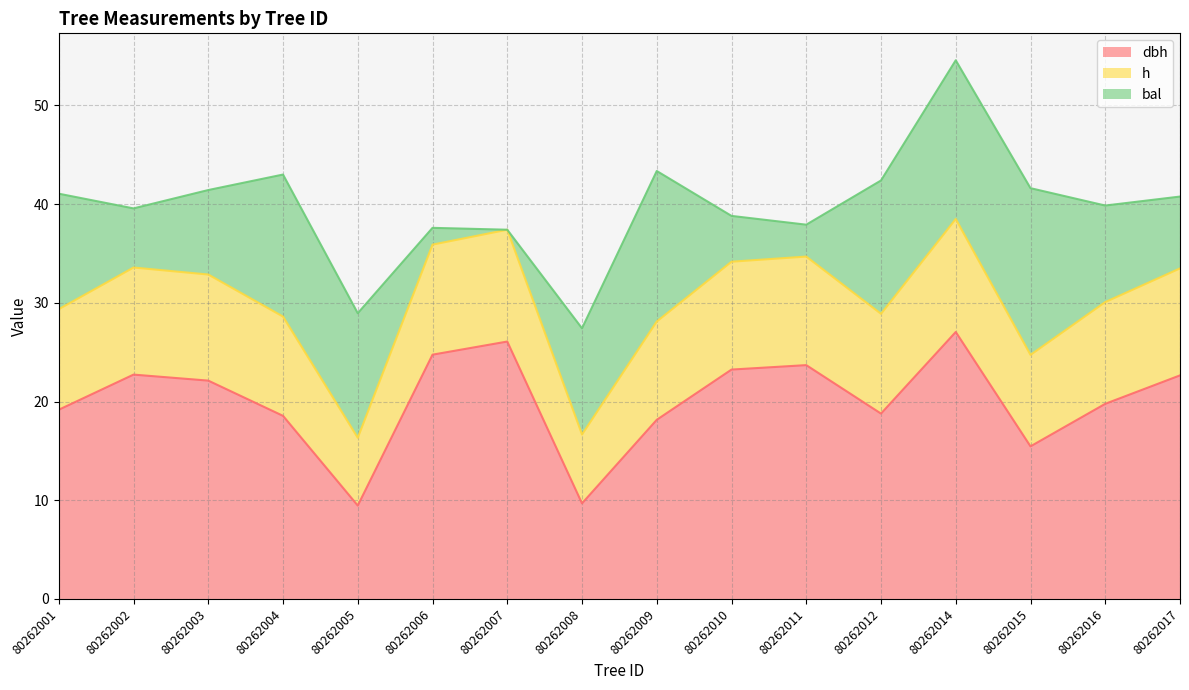

Between 80262012 and 80262006, which is larger?

80262006